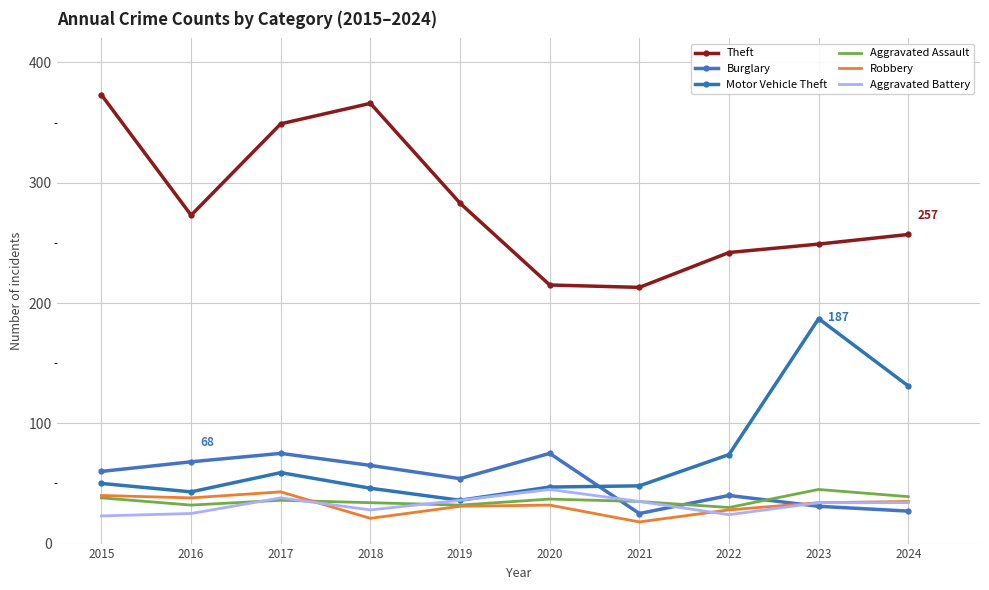

What is the greatest value displayed?

373